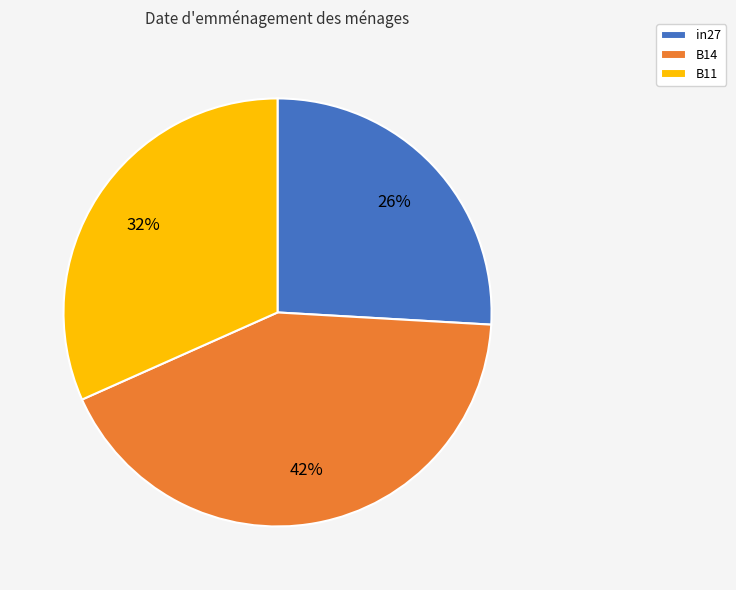

What is the largest slice in the pie chart?

B14